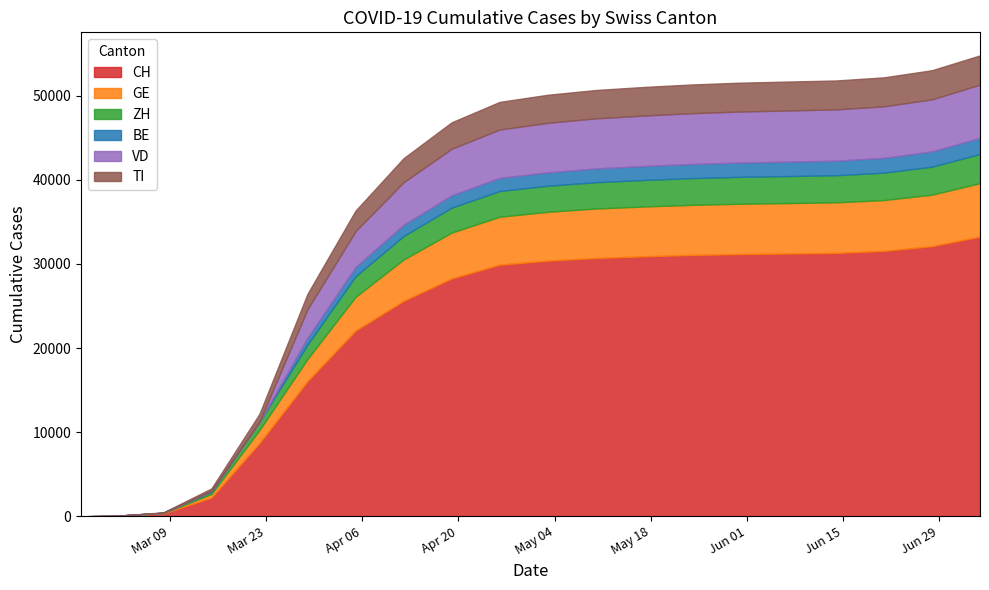

What is the sum of the BE values at 3 and 18?

1941